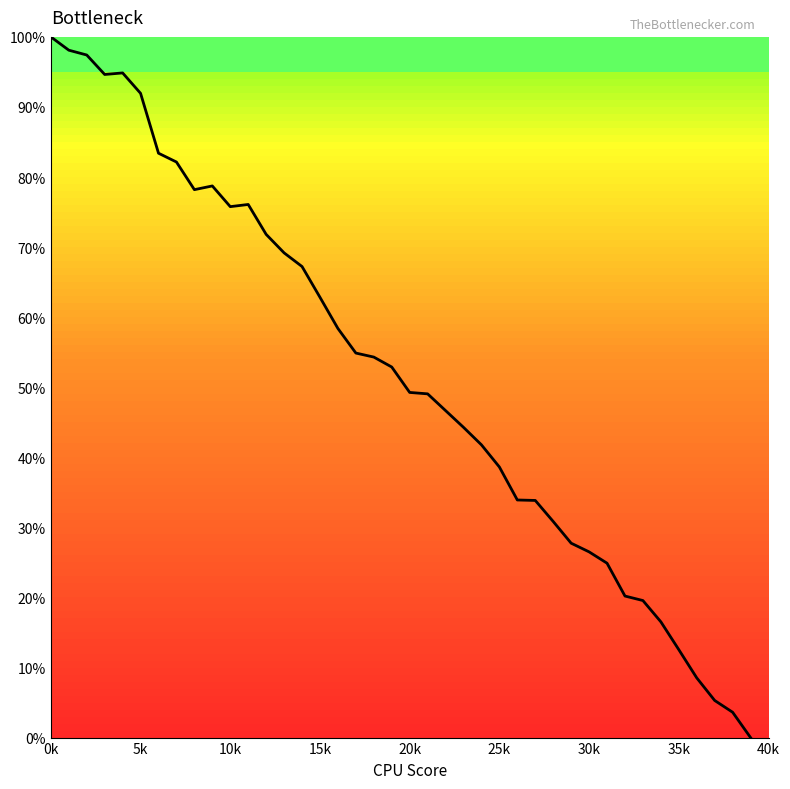

What is the maximum value shown in the chart?

100.0